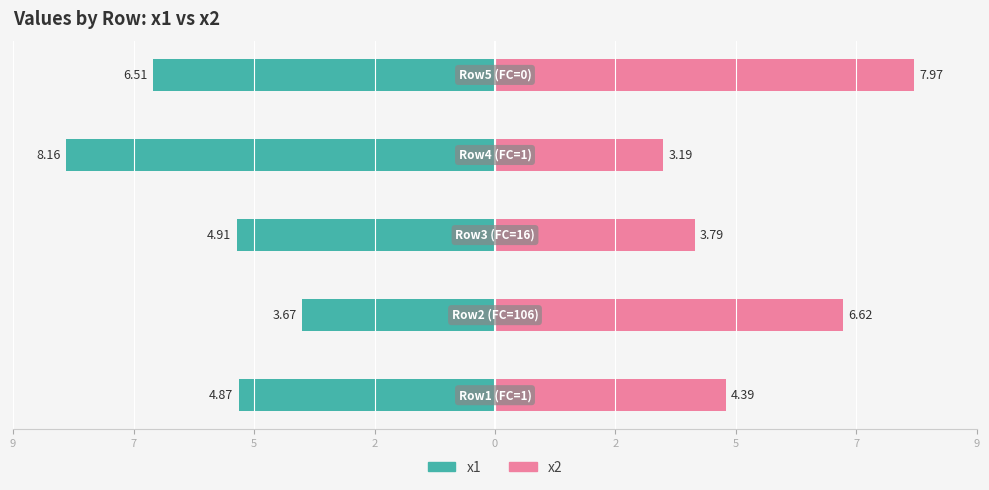

What is the spread (max minus min) of values at 0?

14.5